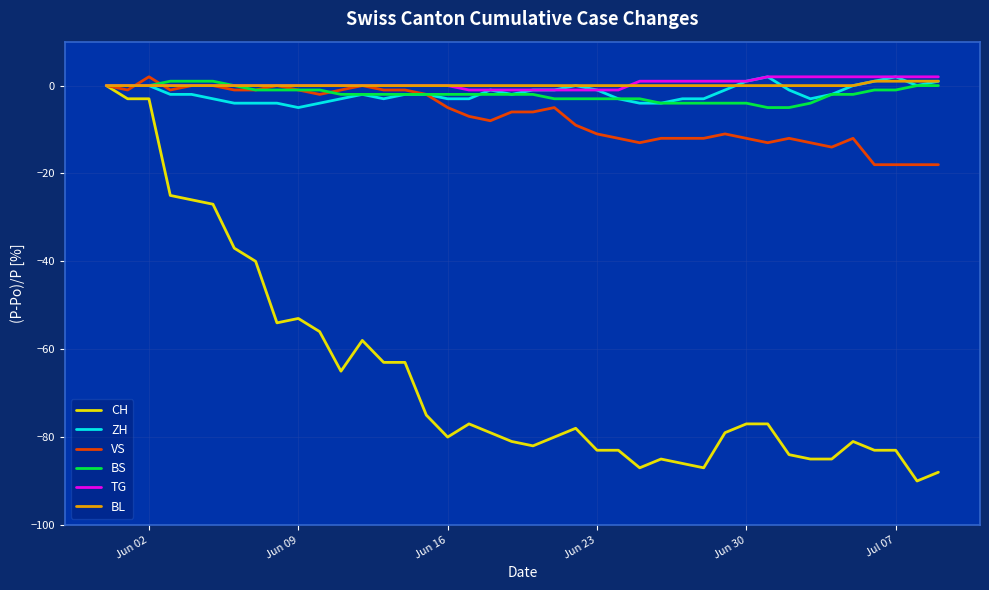

Which series has the widest spread of values?

CH